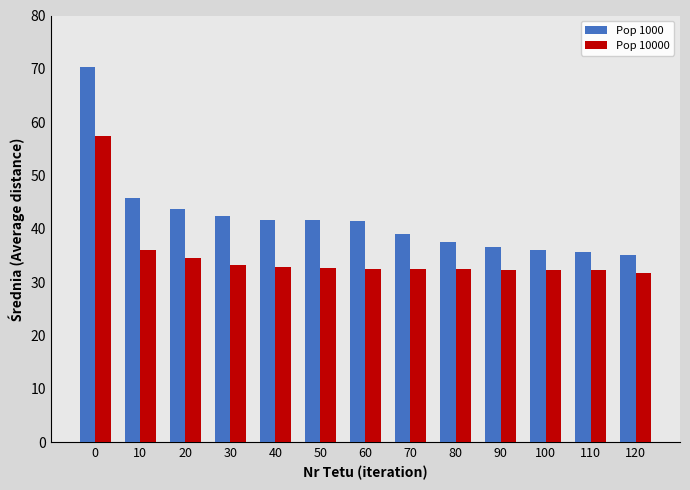

What is the sum of all Pop 1000 values?

546.8